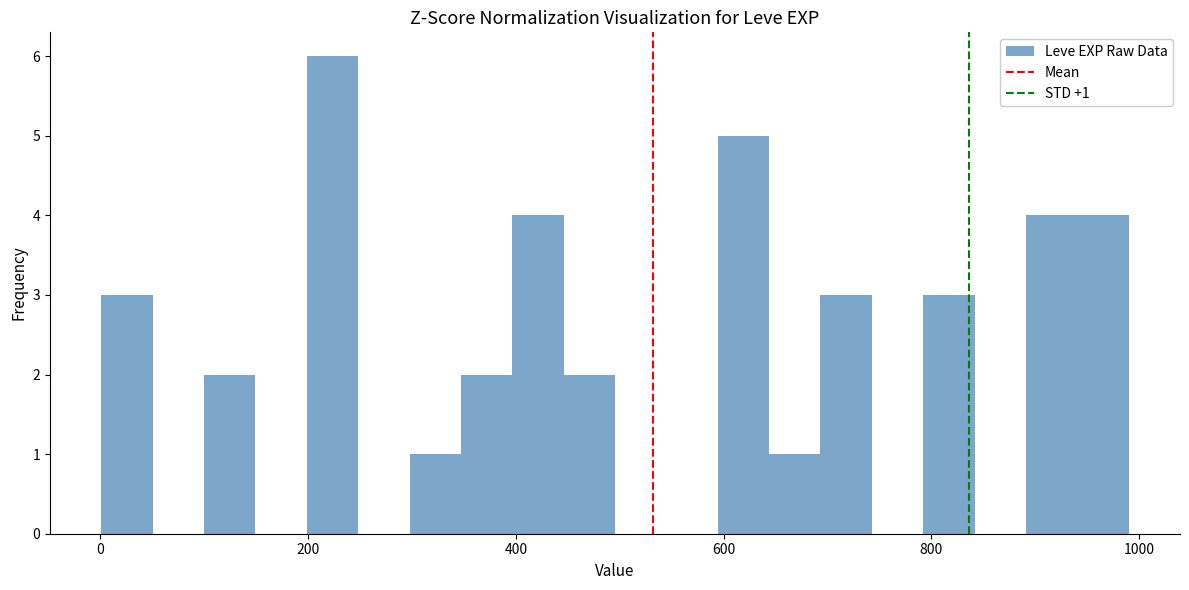

Read against the x-axis, roughly where is the centre of the tallest bar?

220